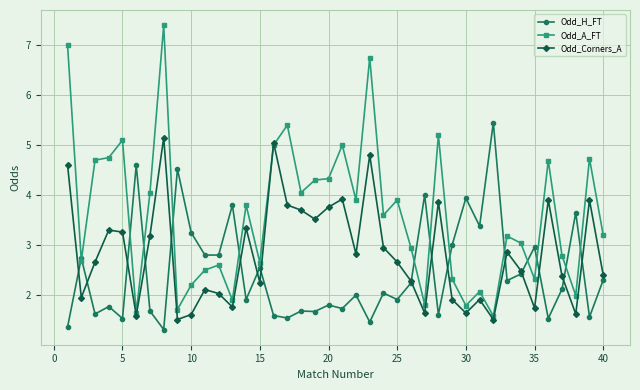

How many data points does each series have?

40